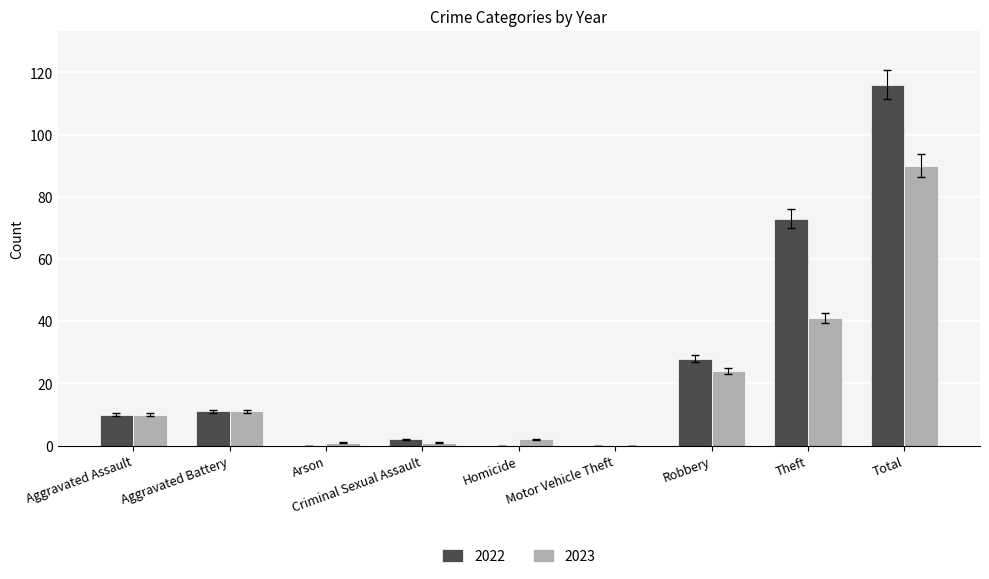

Does the chart contain stacked bars?

No